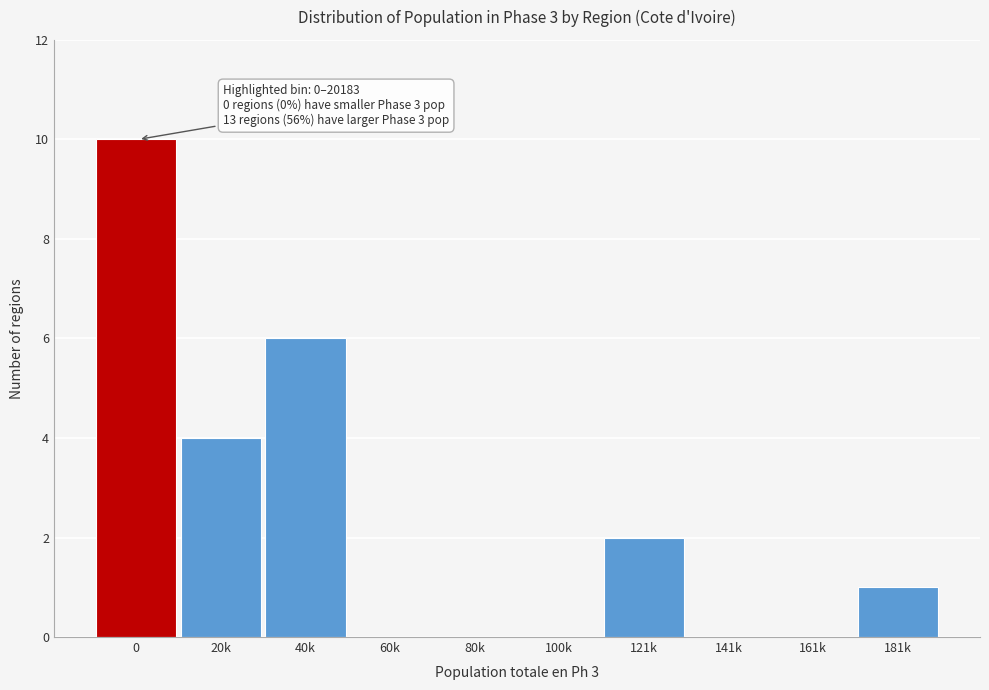

Reading left to right, list all the values displayed in this chart.

0=10	20k=4	40k=6	60k=0	80k=0	100k=0	121k=2	141k=0	161k=0	181k=1